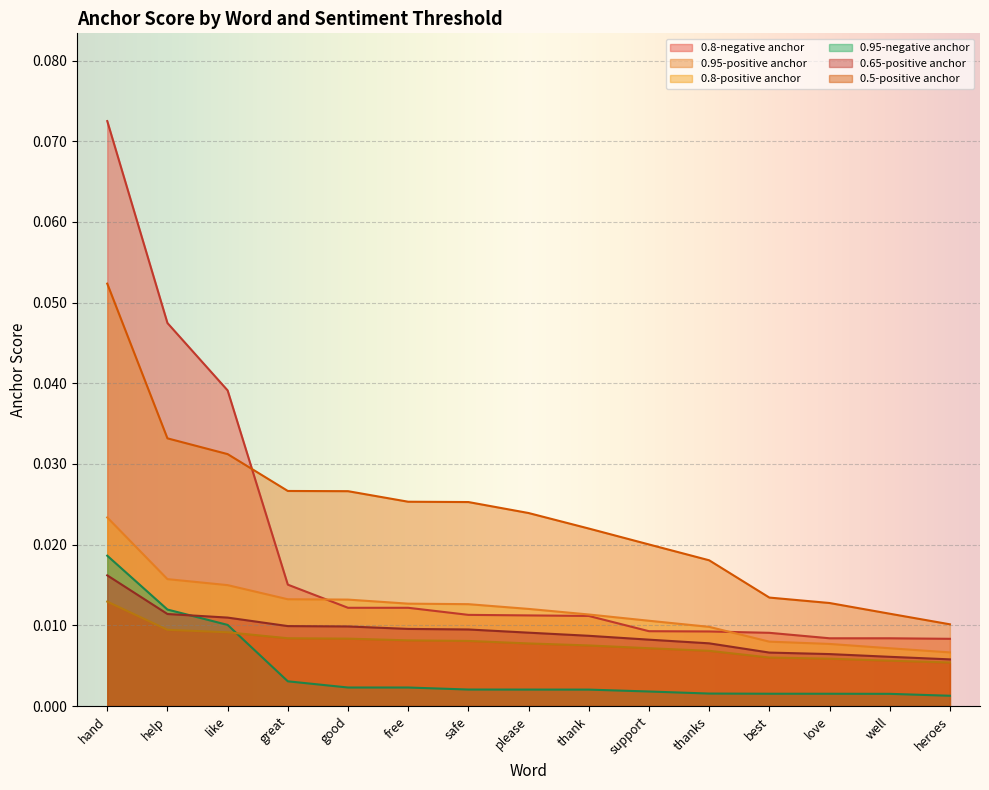

Where do 0.8-negative anchor and 0.8-positive anchor first cross each other?

great and good